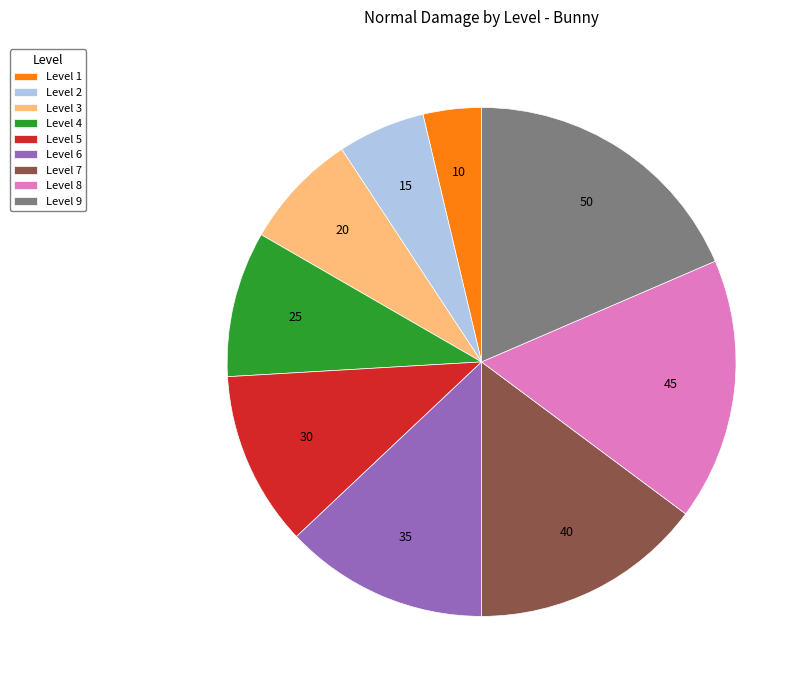

Does any single category account for the majority?

No